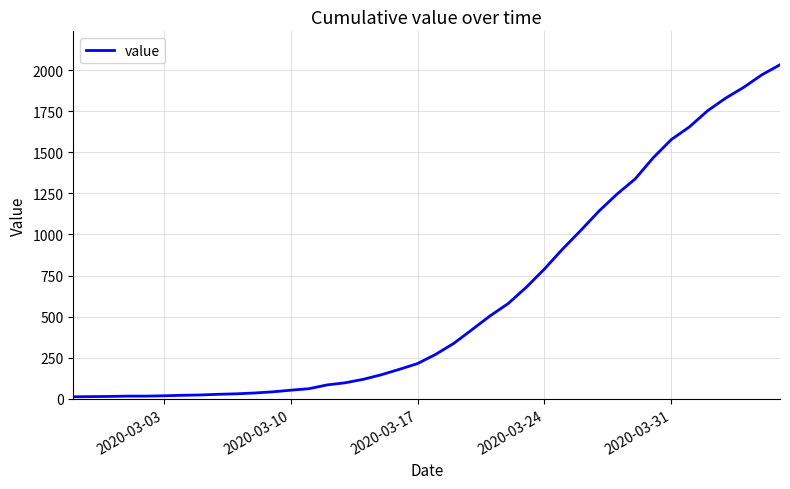

What is the maximum value shown in the chart?

2032